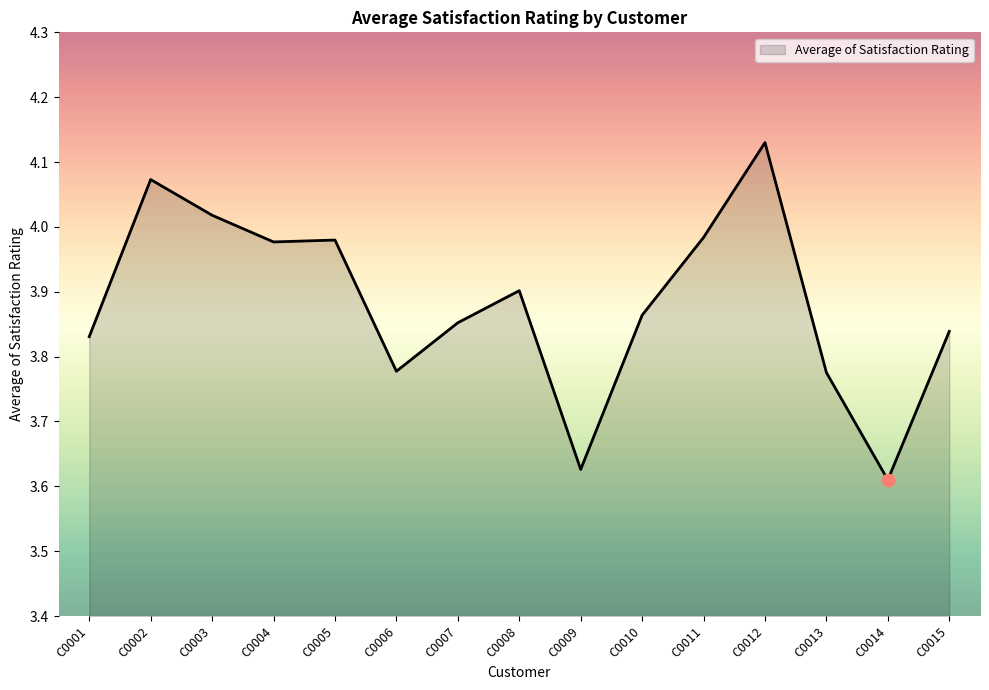

What is the change in value from C0007 to C0014?

-0.2